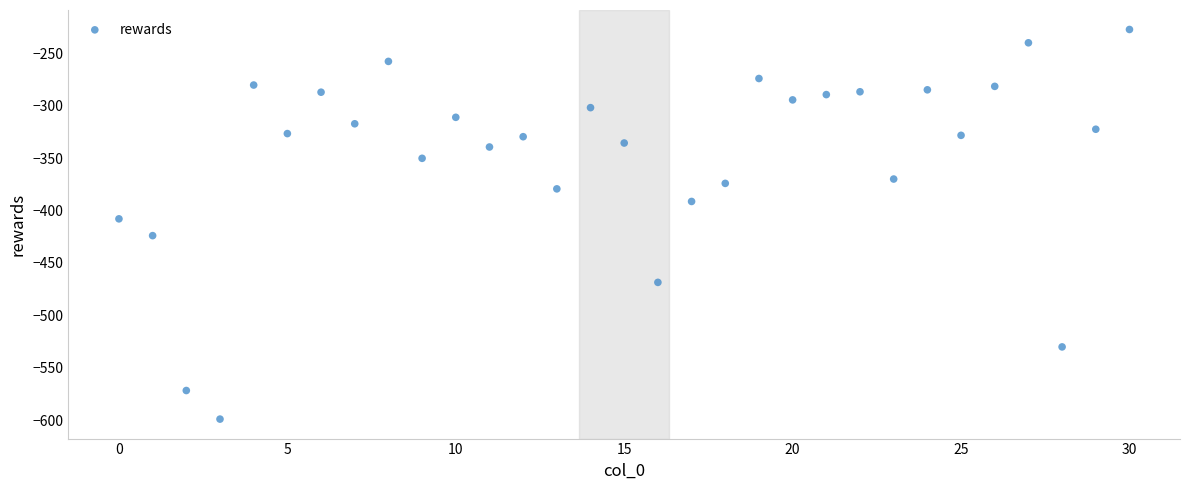

What Y value in the scatter plot is closest to -413?

-408.0